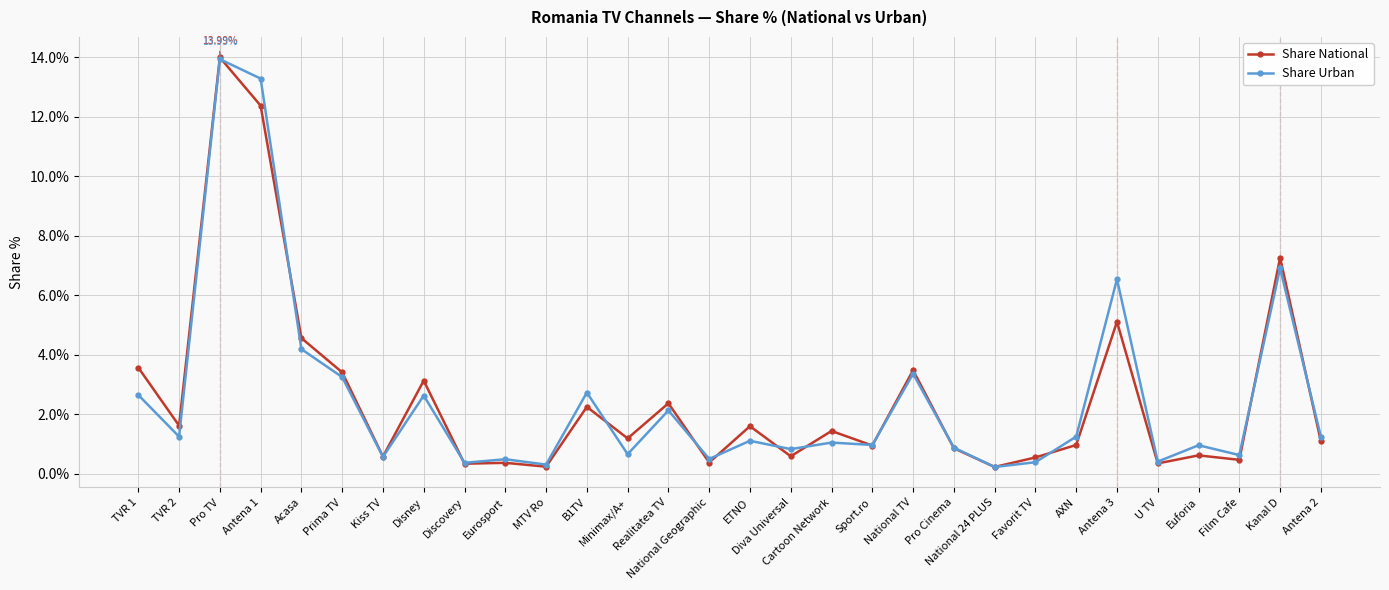

What is the difference between the highest and lowest values at Antena 2?

0.2